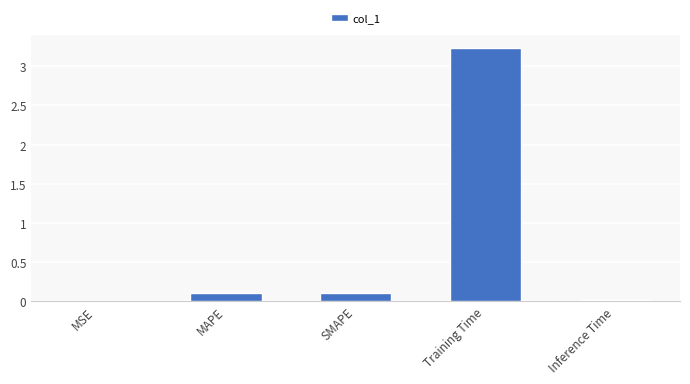

Which label corresponds to the largest value in the chart?

Training Time